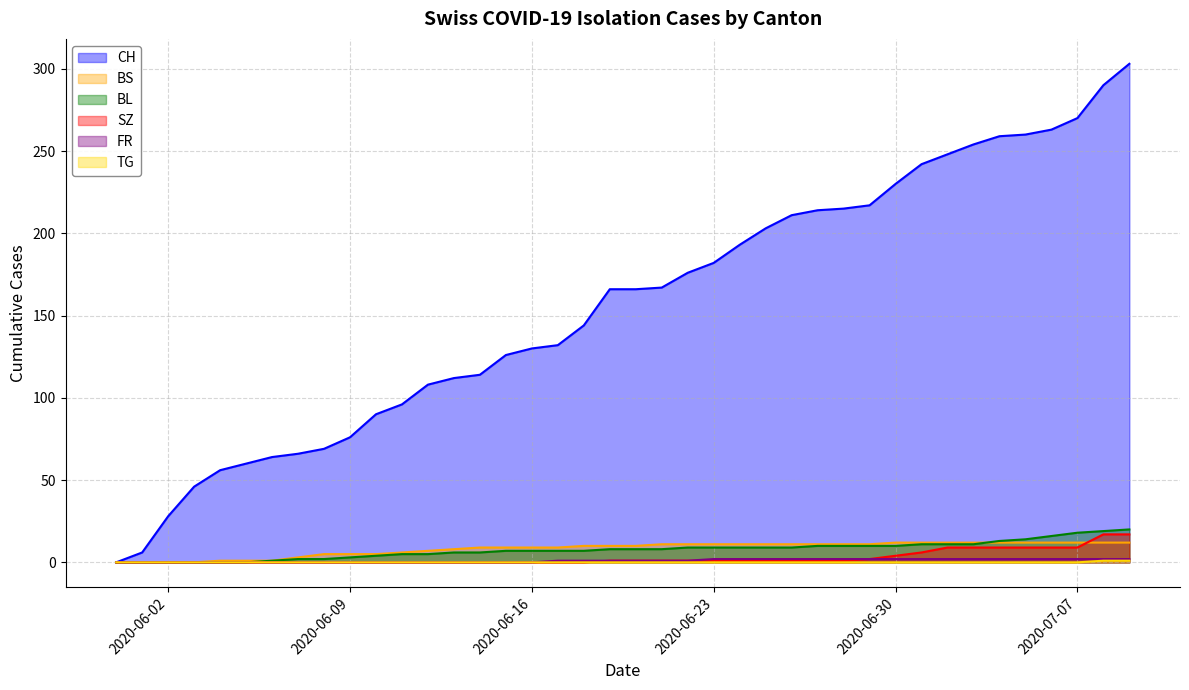

True or false: BL has more than 0 interior local peaks.

False